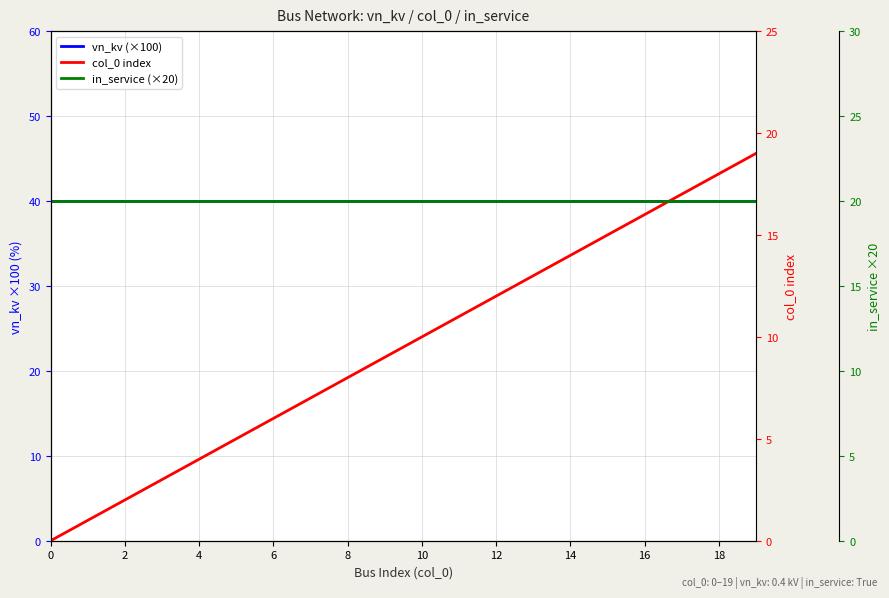

How many lines are shown in the chart?

3